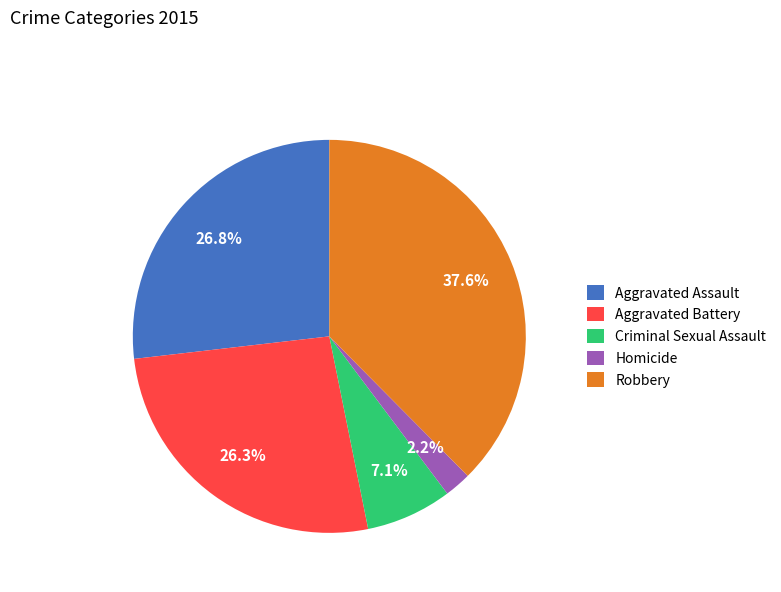

Does any single category account for the majority?

No